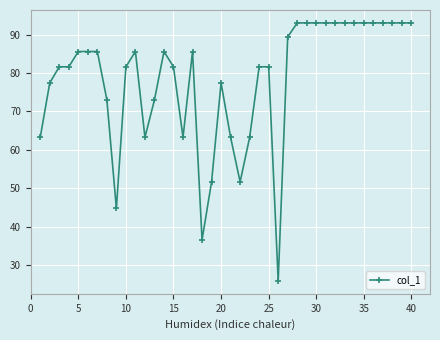

How many values are below 85?

20